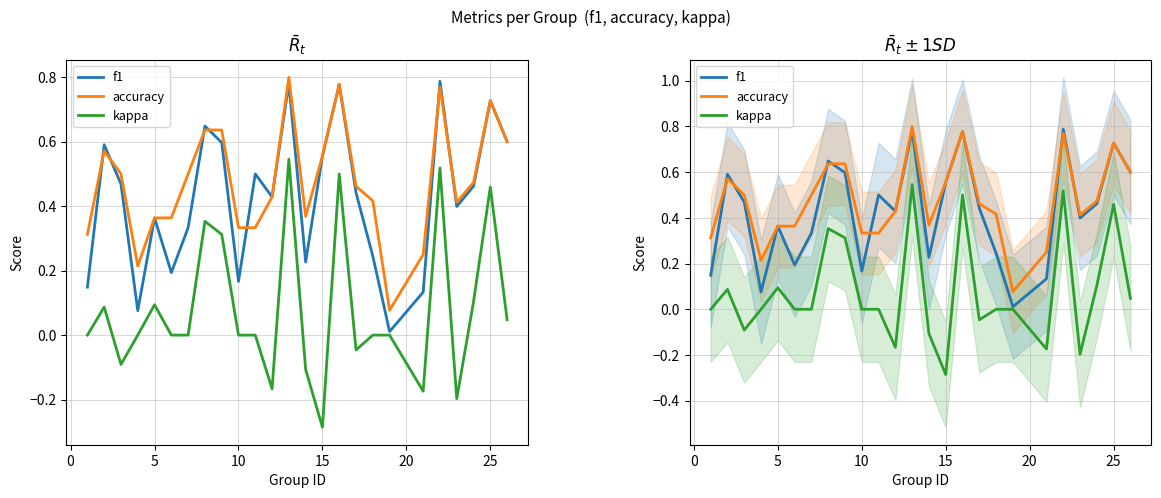

How many distinct data groups are displayed?

3